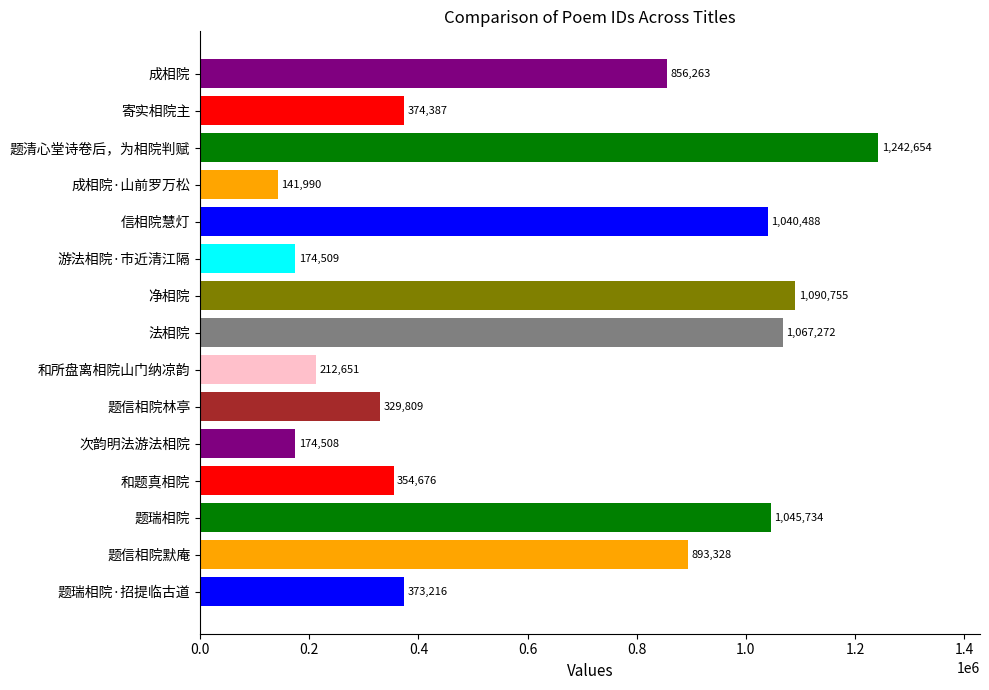

Reading bottom to top, transcribe all the data shown in this chart.

题瑞相院·招提临古道=373216	题信相院默庵=893328	题瑞相院=1045734	和题真相院=354676	次韵明法游法相院=174508	题信相院林亭=329809	和所盘离相院山门纳凉韵=212651	法相院=1067272	净相院=1090755	游法相院·市近清江隔=174509	信相院慧灯=1040488	成相院·山前罗万松=141990	题清心堂诗卷后，为相院判赋=1242654	寄实相院主=374387	成相院=856263